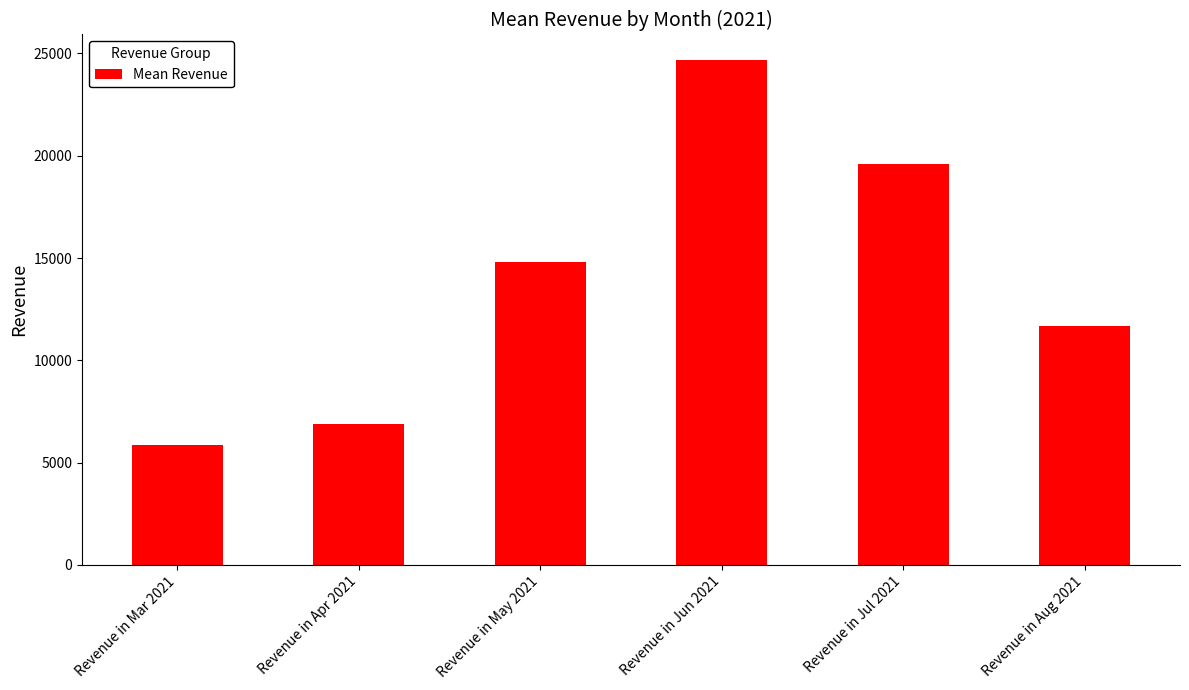

Are the bars horizontal?

No